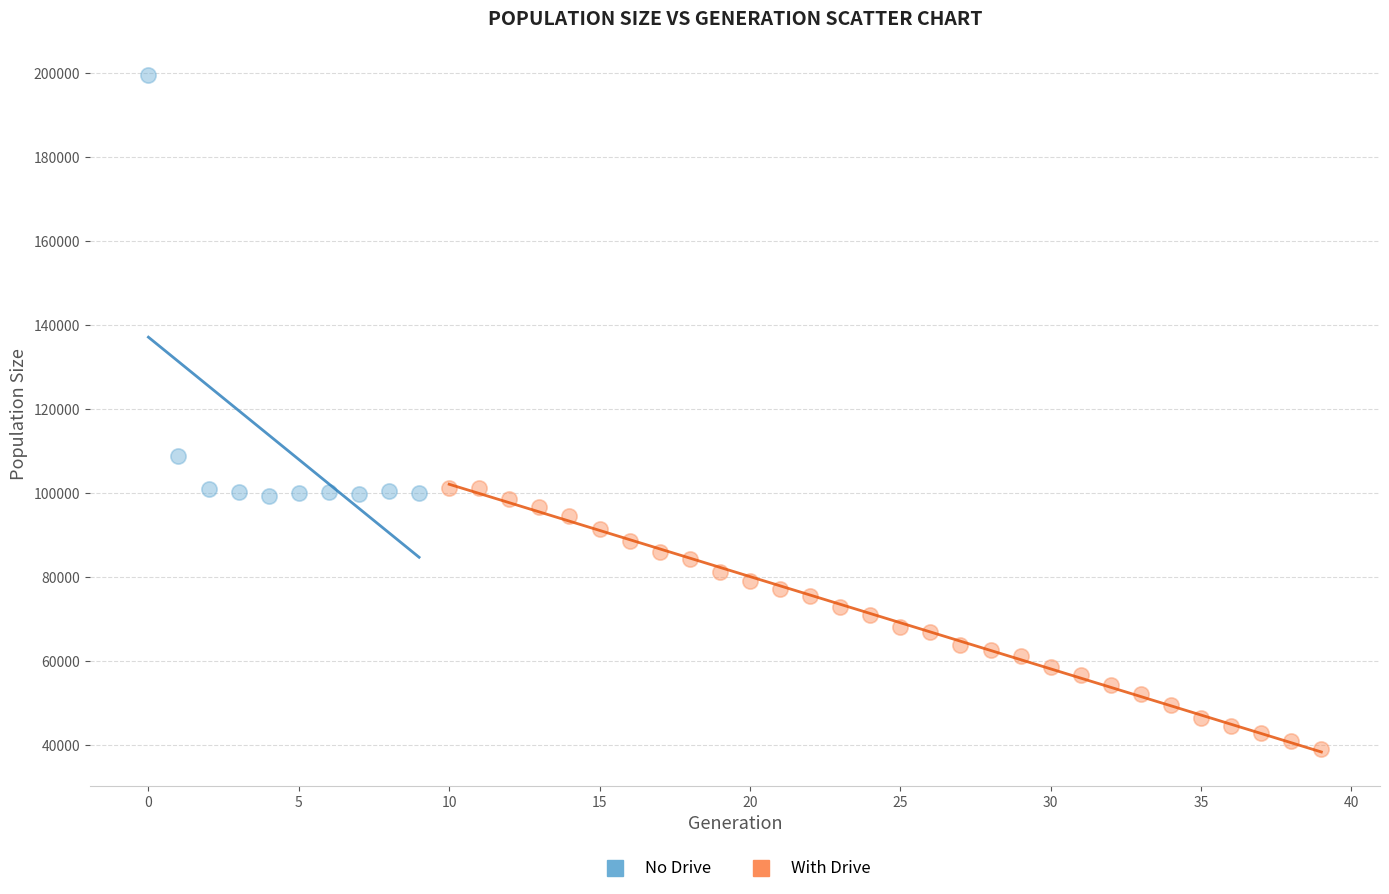

Which series reaches the maximum Y coordinate?

No Drive